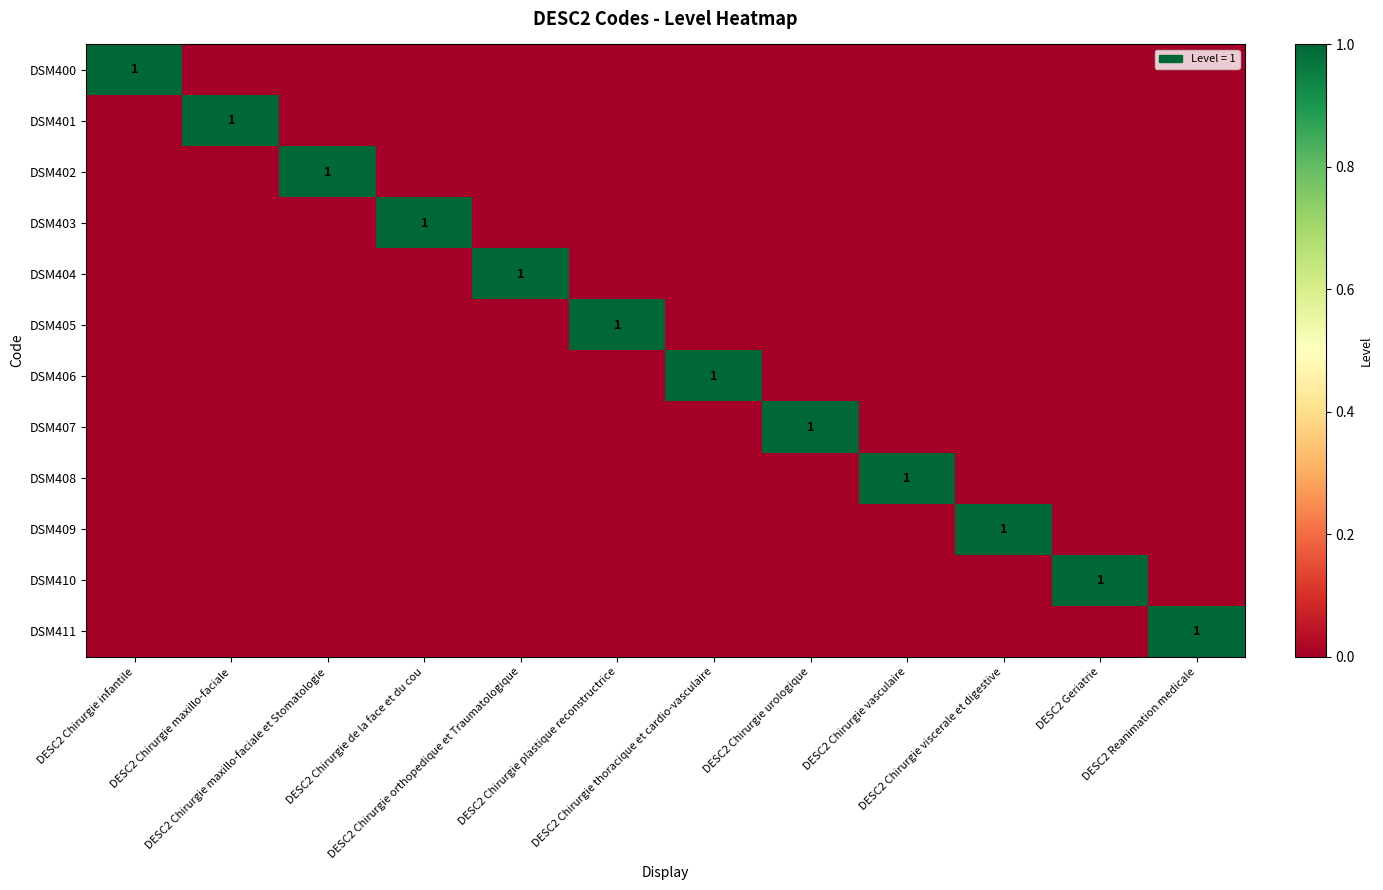

What is the difference between the highest and lowest values at DESC2 Geriatrie?

1